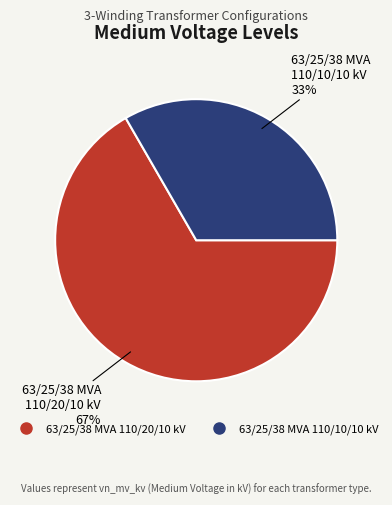

True or false: 63/25/38 MVA 110/10/10 kV accounts for 33% of the total.

True